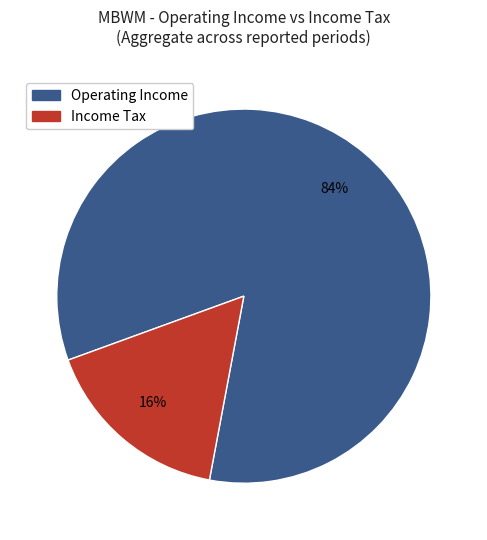

How many slices are in this pie chart?

2